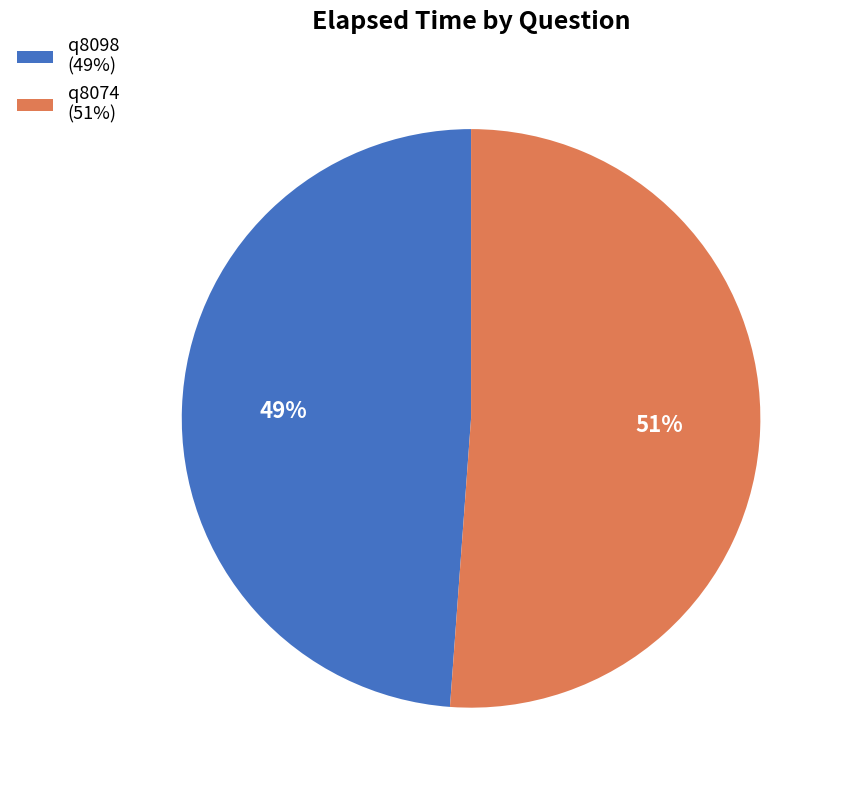

Does any single category account for the majority?

Yes